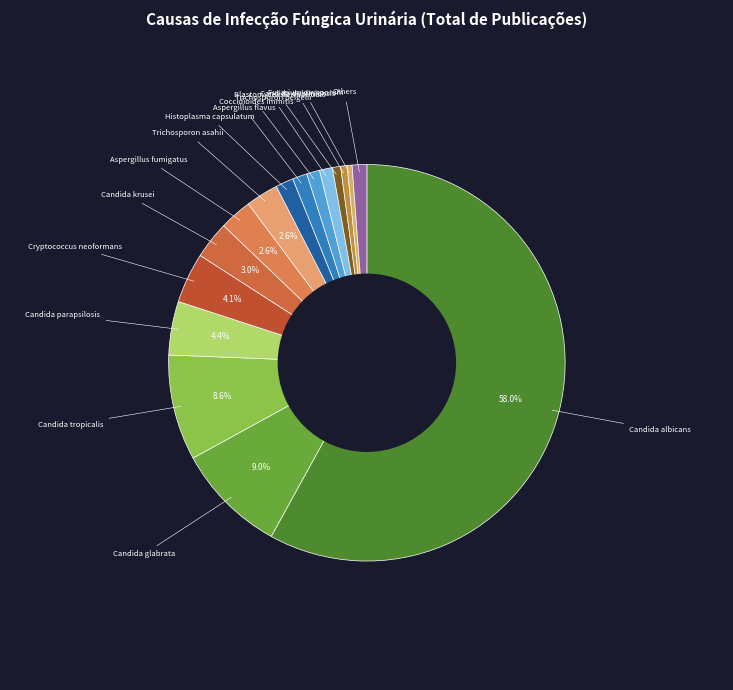

Count the number of slices in the pie.

16